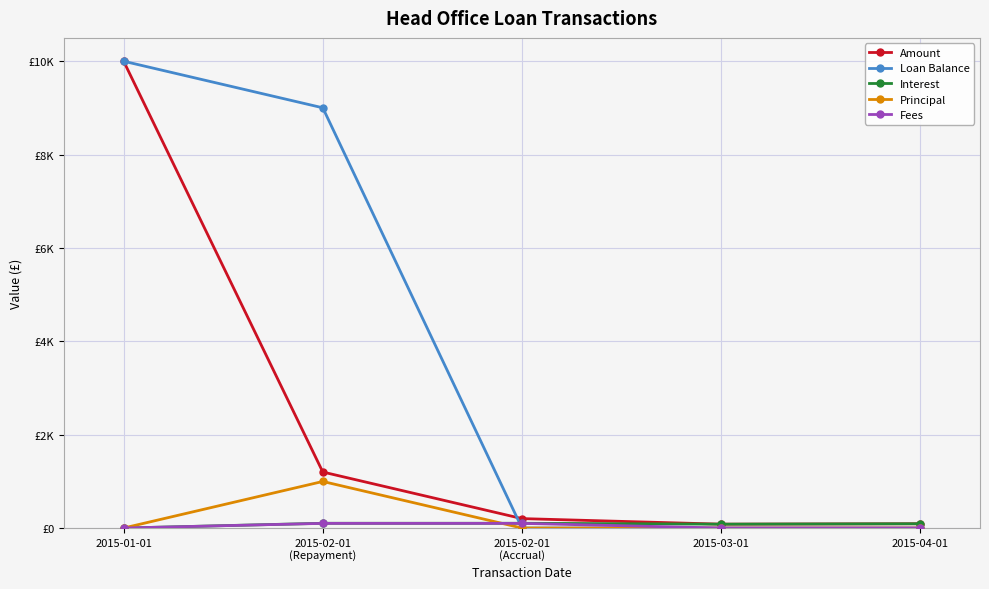

How many distinct data groups are displayed?

5